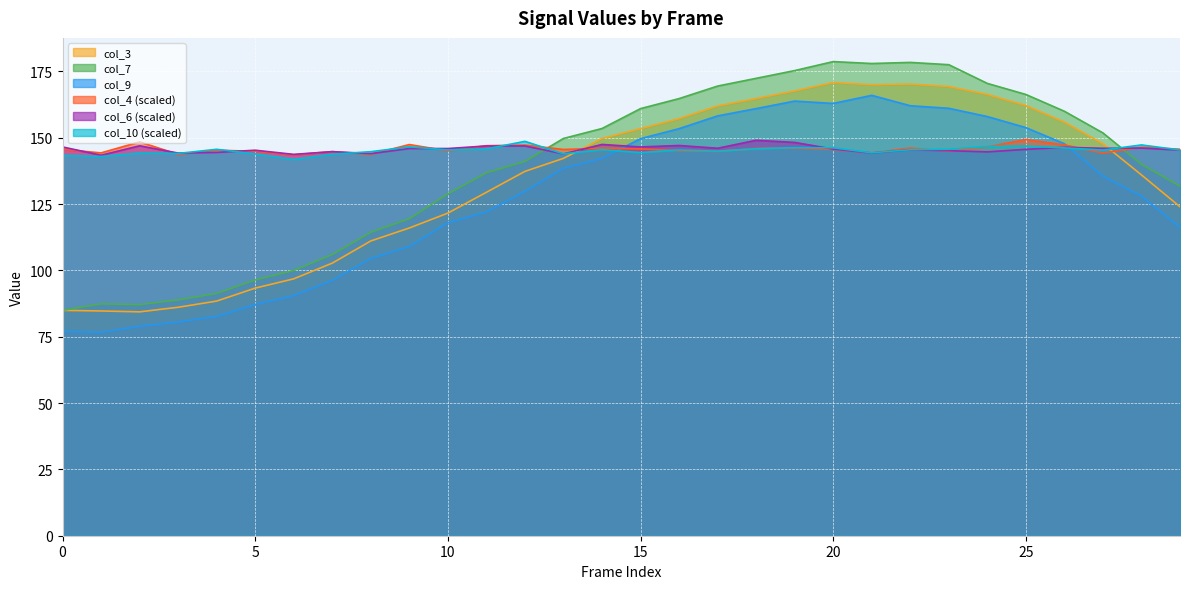

Reading left to right, transcribe all the data shown in this chart.

col_3: 0=84.9	1=84.7	2=84.4	3=86.1	4=88.4	5=93.3	6=96.8	7=102.8	8=111.1	9=116.0	10=121.6	11=129.4	12=137.3	13=142.2	14=149.8	15=153.4	16=157.2	17=162.0	18=164.8	19=167.7	20=170.8	21=170.0	22=170.2	23=169.3	24=166.3	25=162.2	26=155.9	27=147.8	28=136.0	29=124.0
col_4: 0=145.6	1=144.3	2=148.5	3=143.8	4=145.3	5=144.9	6=143.6	7=144.8	8=143.8	9=147.5	10=145.1	11=147.0	12=147.3	13=145.6	14=146.0	15=145.8	16=145.1	17=144.9	18=146.0	19=146.2	20=145.6	21=144.3	22=146.1	23=145.0	24=146.6	25=149.4	26=147.3	27=144.3	28=146.4	29=145.7
col_6: 0=146.6	1=143.4	2=147.0	3=144.2	4=144.5	5=145.3	6=143.7	7=144.8	8=144.0	9=146.0	10=146.0	11=146.9	12=146.9	13=143.9	14=147.5	15=146.5	16=147.1	17=146.1	18=149.1	19=148.3	20=145.7	21=144.3	22=145.5	23=145.1	24=144.7	25=145.6	26=146.4	27=146.0	28=146.1	29=145.4
col_7: 0=84.9	1=87.4	2=87.1	3=88.9	4=91.3	5=96.4	6=100.0	7=106.0	8=114.4	9=119.5	10=128.9	11=136.8	12=141.1	13=149.8	14=153.5	15=161.0	16=164.8	17=169.5	18=172.4	19=175.3	20=178.7	21=178.0	22=178.4	23=177.6	24=170.5	25=166.3	26=160.0	27=151.8	28=140.0	29=131.8
col_9: 0=77.0	1=76.6	2=78.9	3=80.6	4=82.7	5=87.2	6=90.5	7=96.2	8=104.6	9=109.0	10=118.0	11=122.1	12=129.8	13=138.5	14=142.2	15=149.7	16=153.4	17=158.2	18=161.0	19=163.8	20=162.9	21=166.0	22=162.1	23=161.1	24=158.0	25=153.8	26=147.8	27=135.5	28=128.0	29=116.2
col_10: 0=143.4	1=142.9	2=144.3	3=144.1	4=145.7	5=143.9	6=141.8	7=143.8	8=144.8	9=146.6	10=145.4	11=145.8	12=148.7	13=144.0	14=145.5	15=144.4	16=145.4	17=145.0	18=145.9	19=146.3	20=146.2	21=144.3	22=145.5	23=145.7	24=146.7	25=146.9	26=146.2	27=145.4	28=147.3	29=145.4